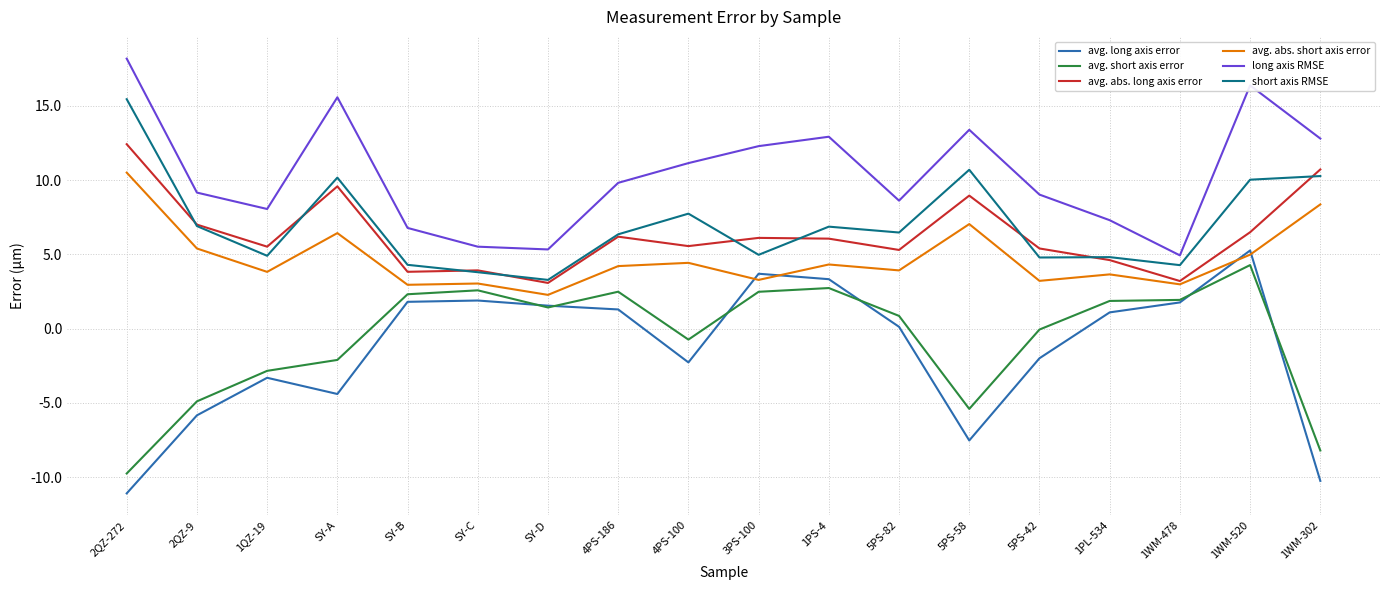

Is the value of long axis RMSE at 3PS-100 greater than the value of avg. short axis error at 5PS-42?

Yes